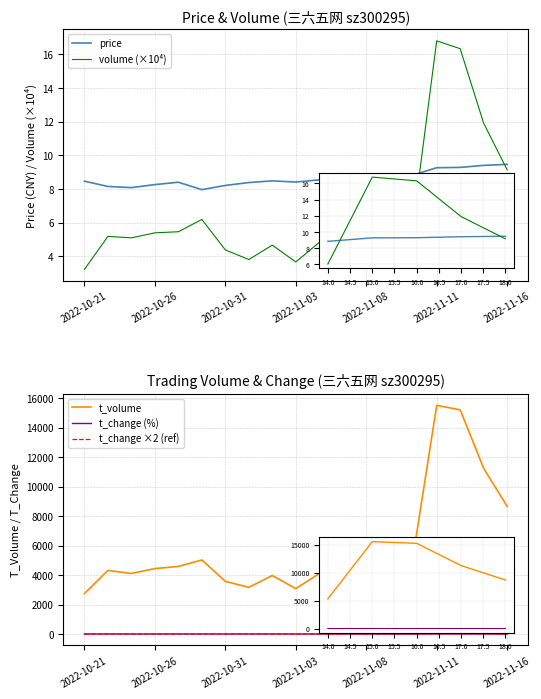

What is the sum of the volume (×10⁴) values at 7 and 2022-10-26?

9.0